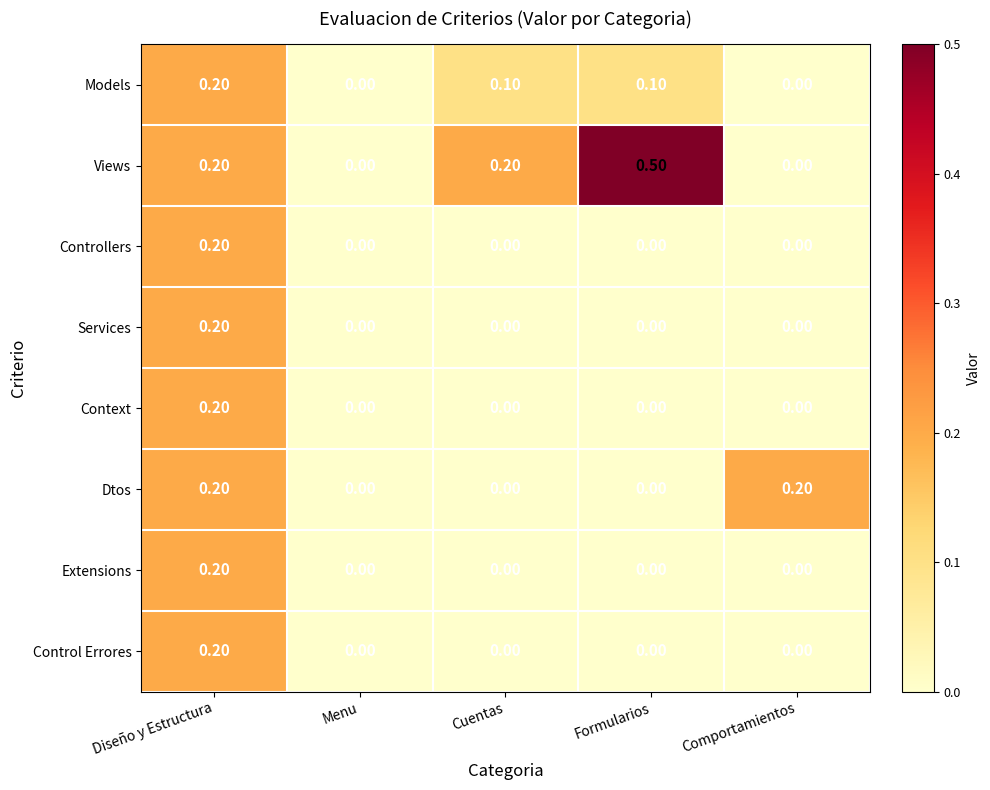

Which series has the largest range (max minus min)?

Views